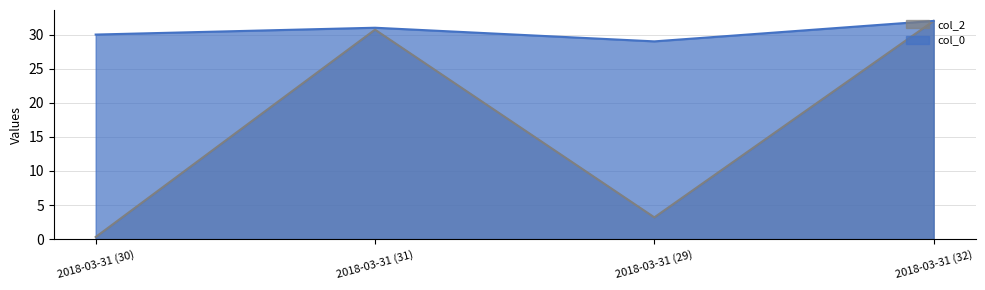

Rank the categories by col_0 value from highest to lowest.

2018-03-31 (32), 2018-03-31 (31), 2018-03-31 (30), 2018-03-31 (29)